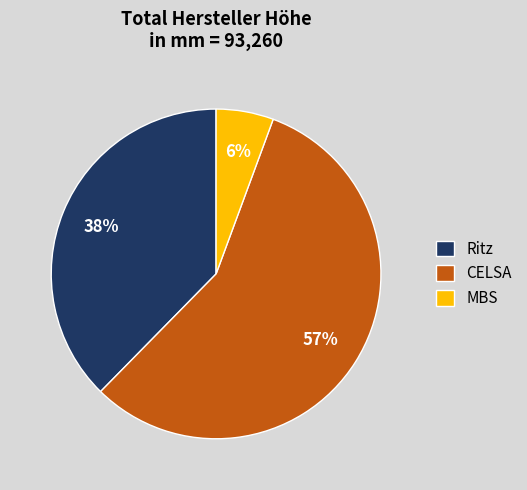

The CELSA slice represents 68% of the pie. True or false?

False